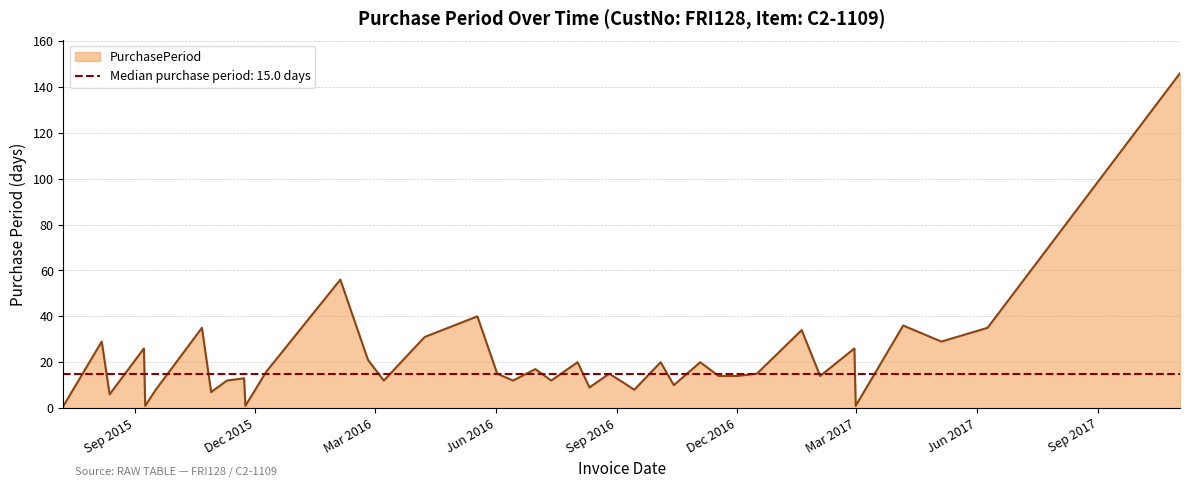

Reading left to right, what are all the values shown in this chart?

1	29	6	26	1	8	35	7	12	13	1	16	56	21	12	31	40	15	12	17	12	20	9	15	11	8	20	10	20	14	14	15	34	14	26	1	36	29	35	146